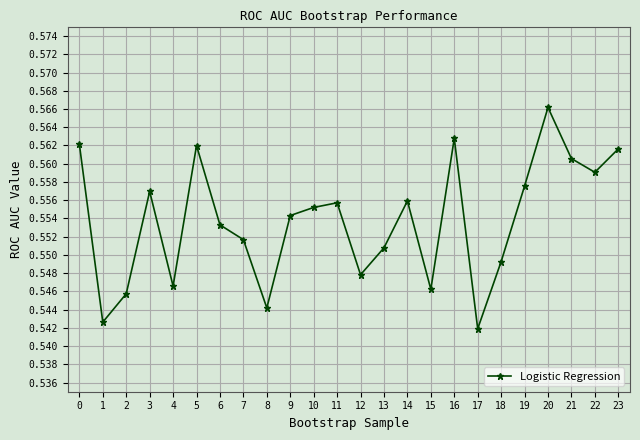

The value at 17 is 0.8. True or false?

False